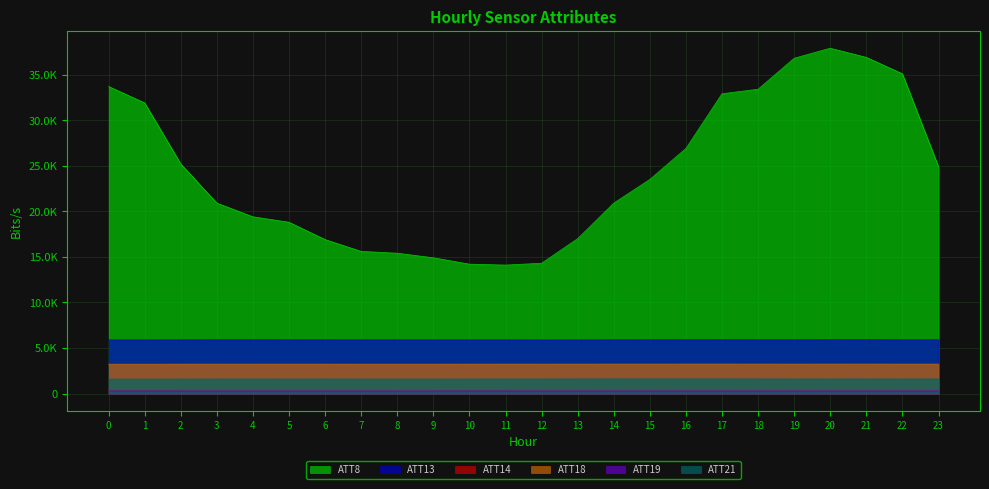

What is the total value across all series at 15?

34777.5